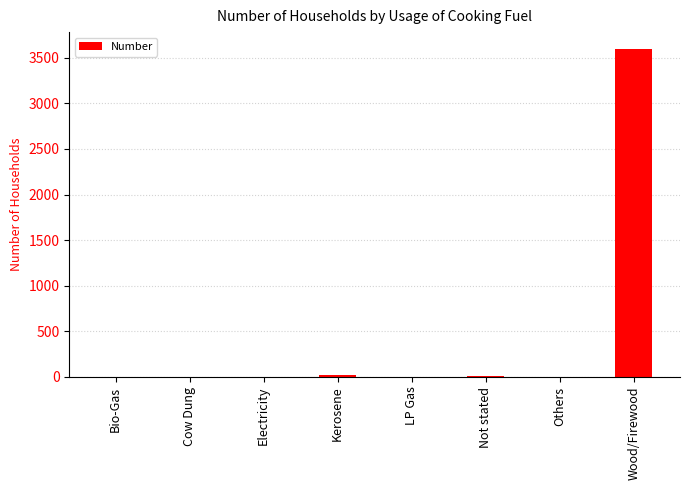

True or false: the data shows 0 at Others.

True